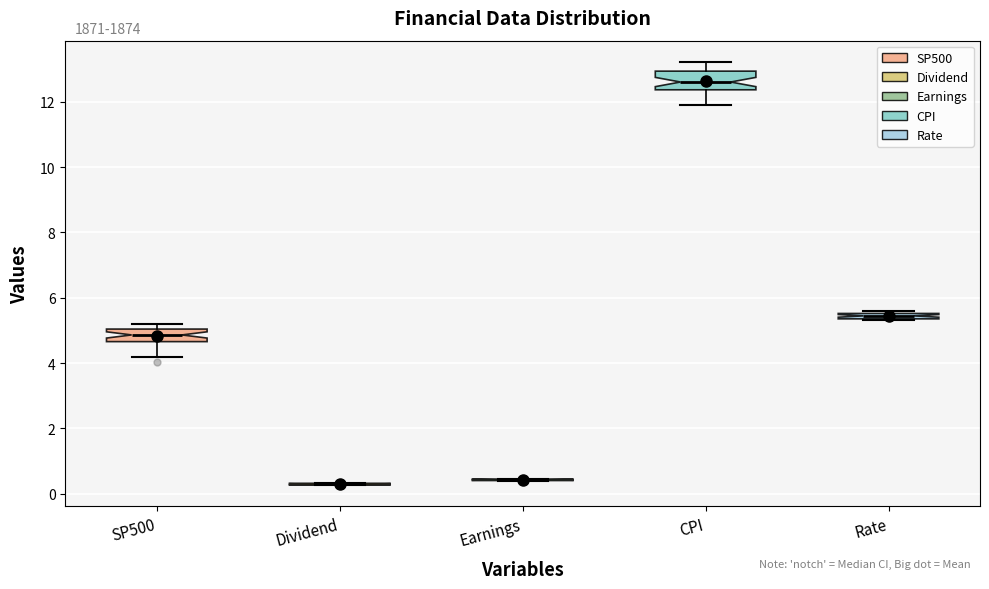

Where is the upper edge of the box for CPI on the y-axis? The values are not printed on the chart, so give them approximately, as read against the axis.

13.0